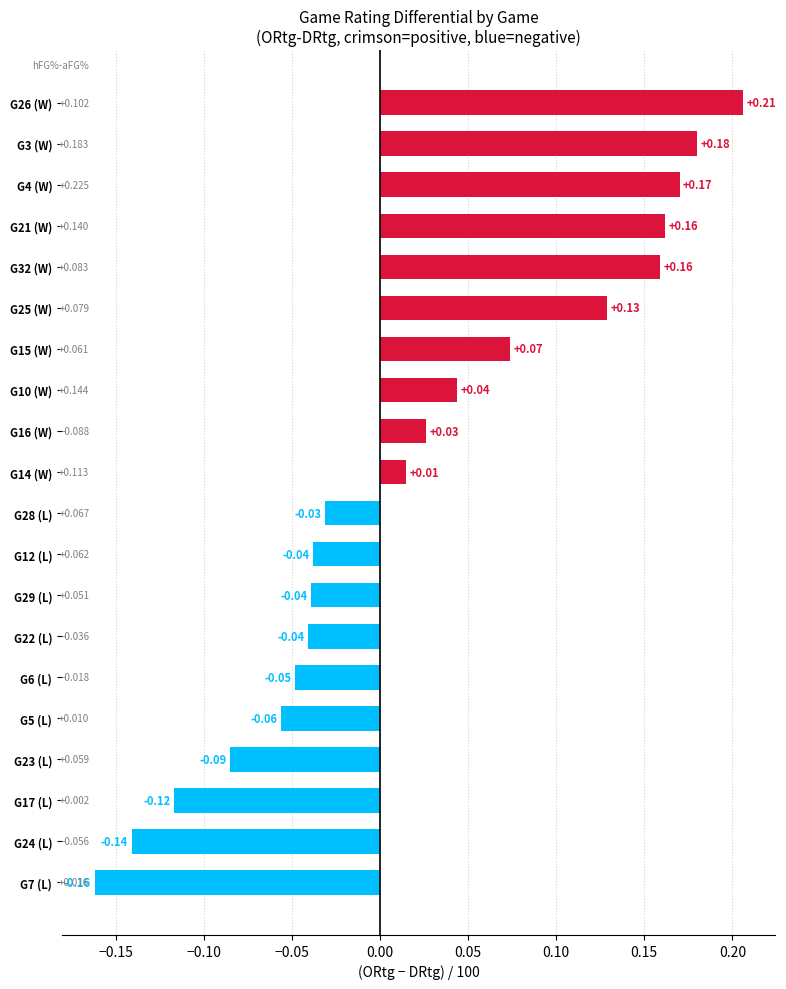

How many bars are there in total?

20